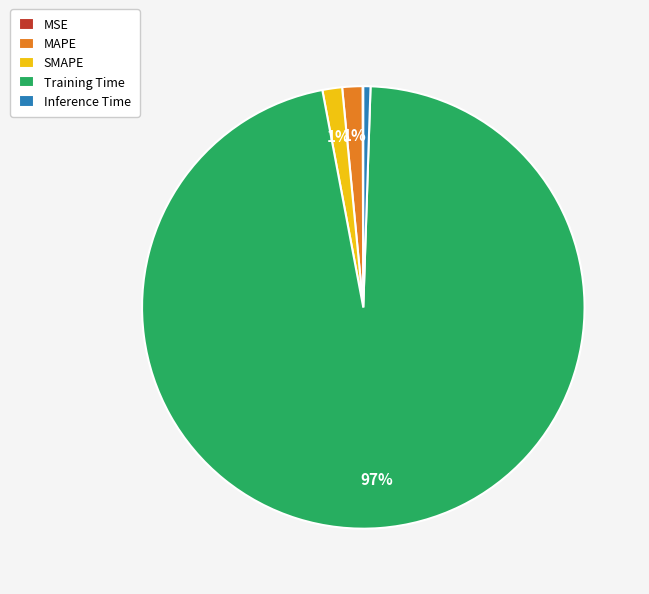

Combined, do Training Time and MAPE account for over 50%?

Yes